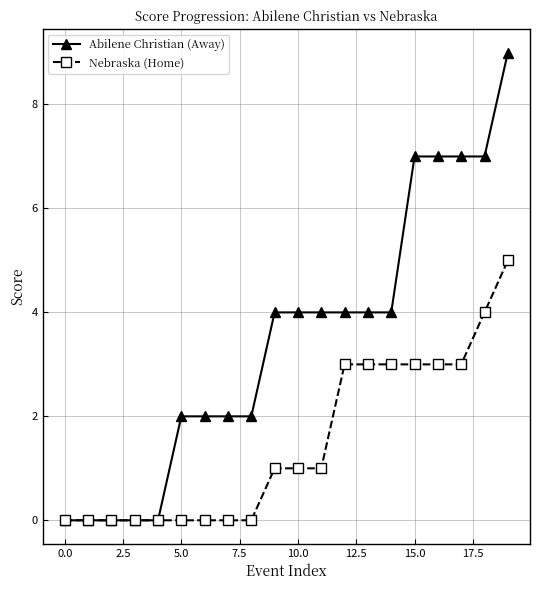

Which series has the largest total across all categories?

Abilene Christian (Away)